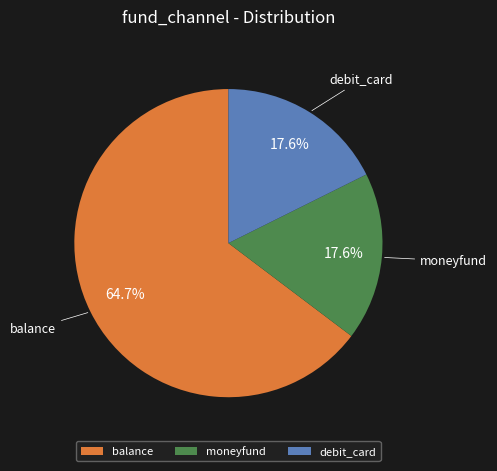

To the nearest percent, what is the combined percentage of debit_card and moneyfund?

35%